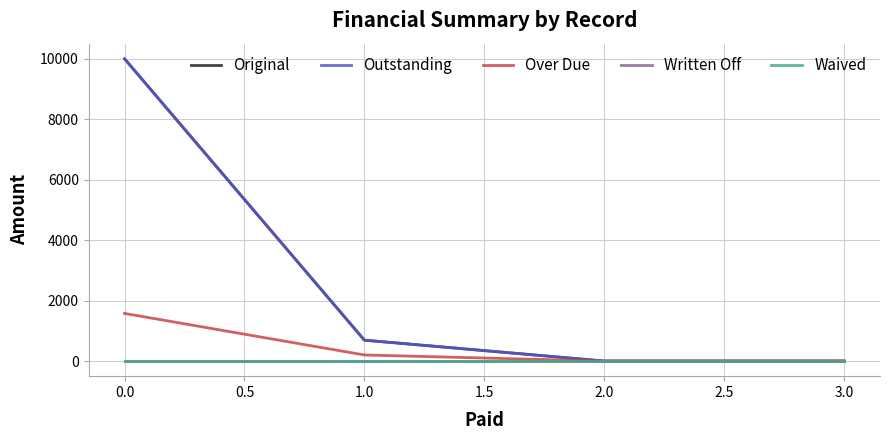

Is this an area chart (filled region under the line)?

No